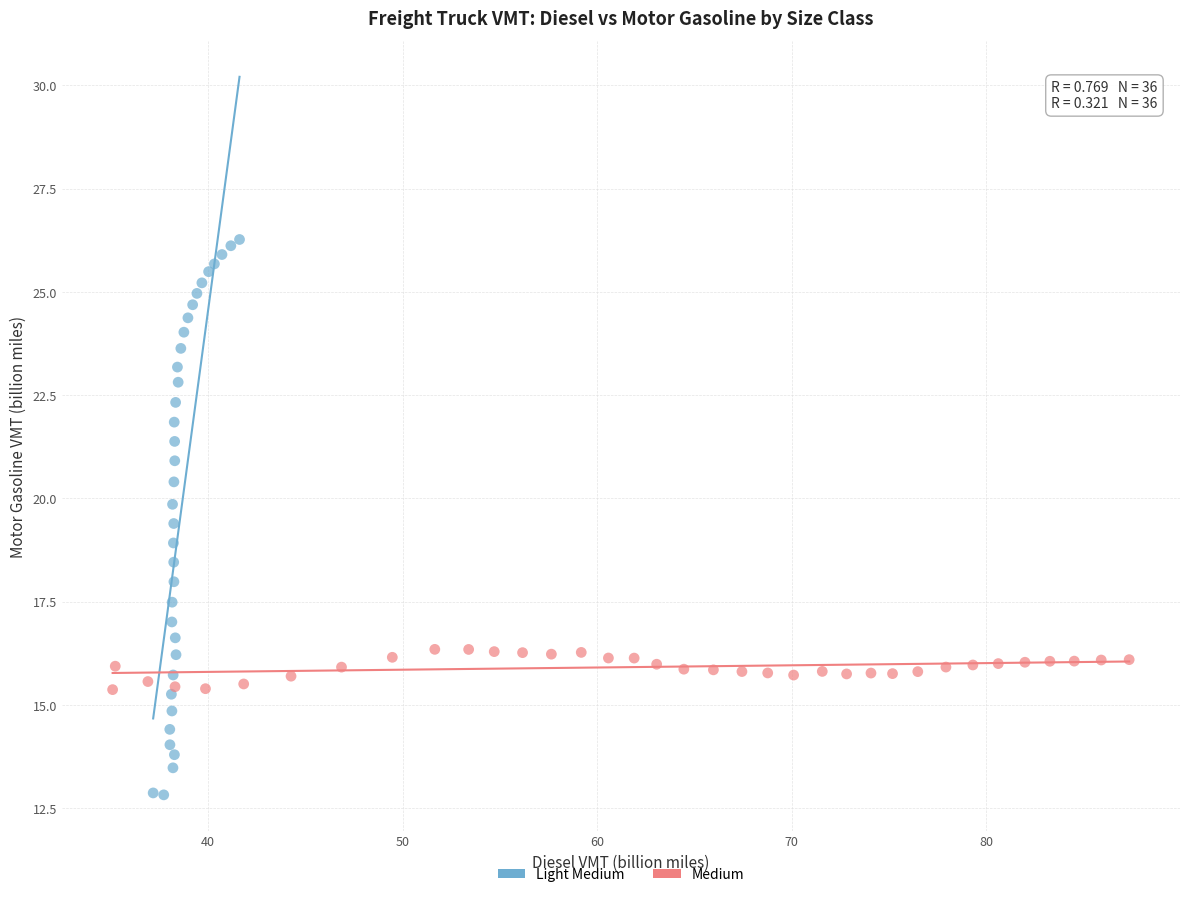

Which series has the widest spread of Y values?

Light Medium